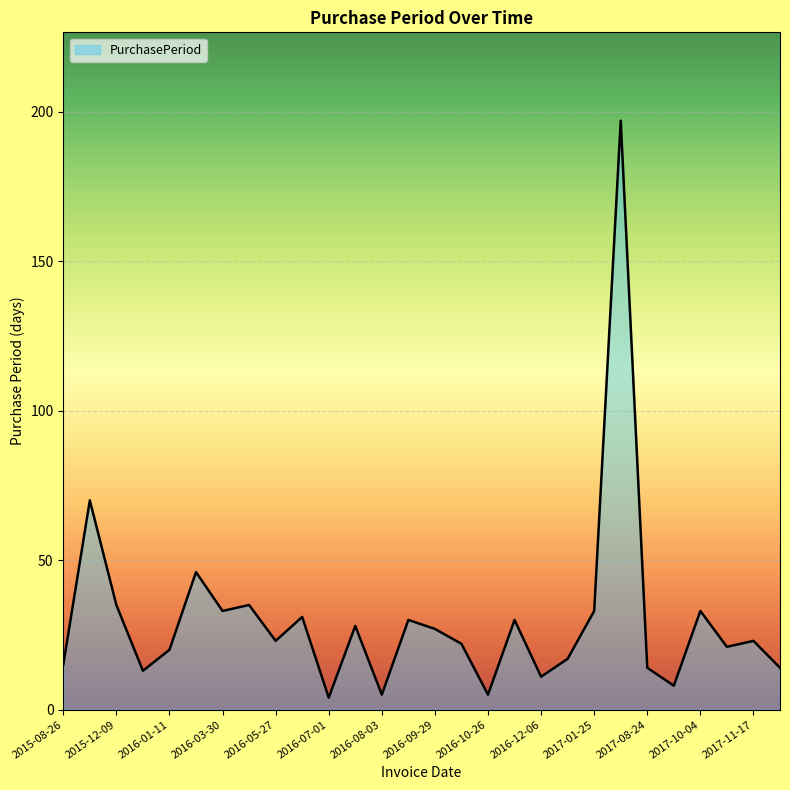

What is the greatest value displayed?

197